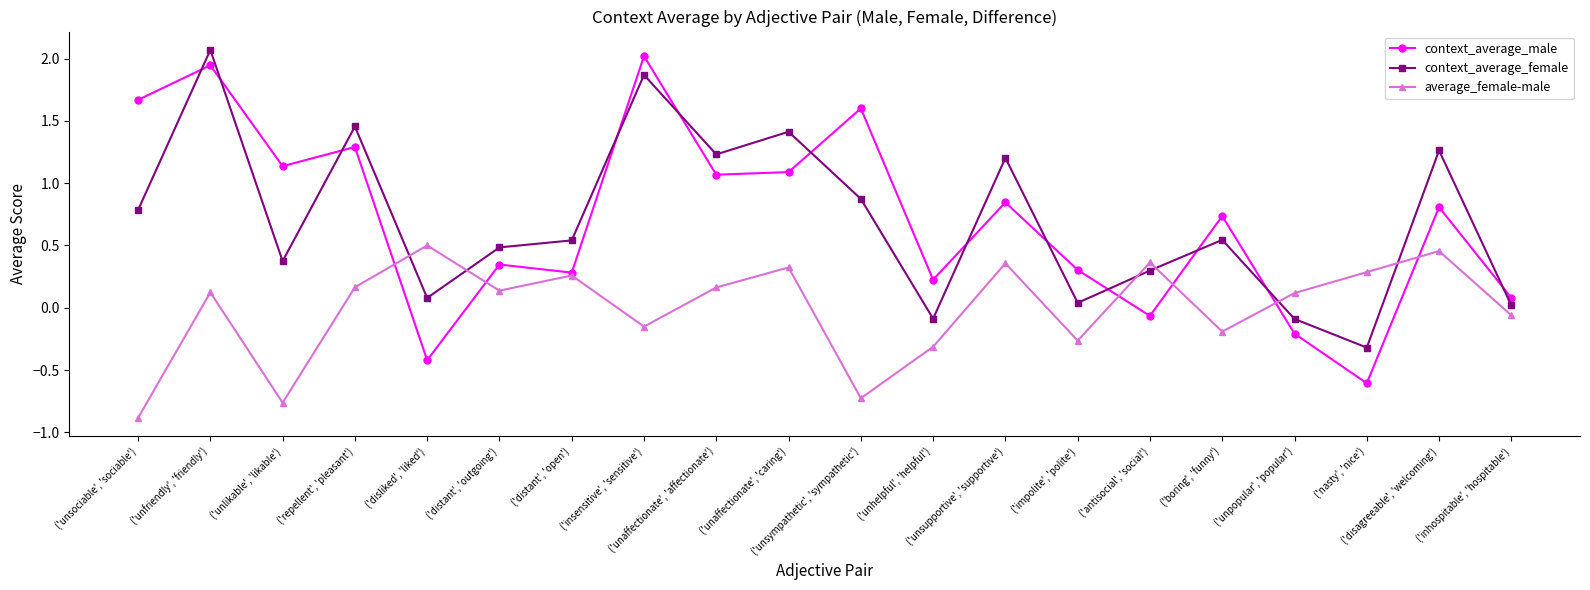

The average_female-male series shows 0.5 at ('disagreeable', 'welcoming'). True or false?

True